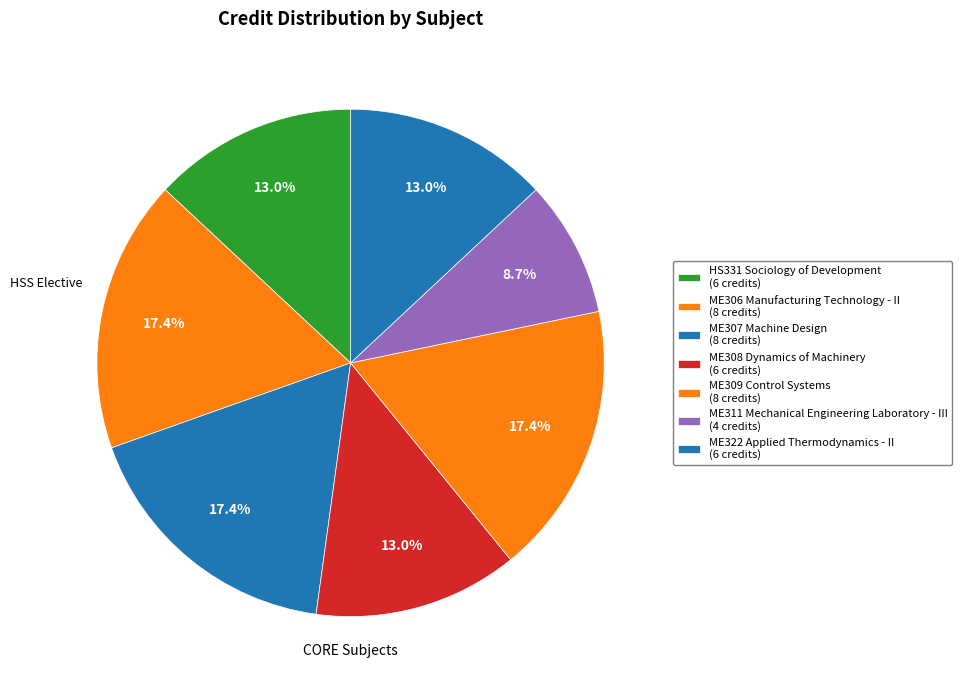

Which slice is the smallest?

ME311 Mechanical Engineering Laboratory - III